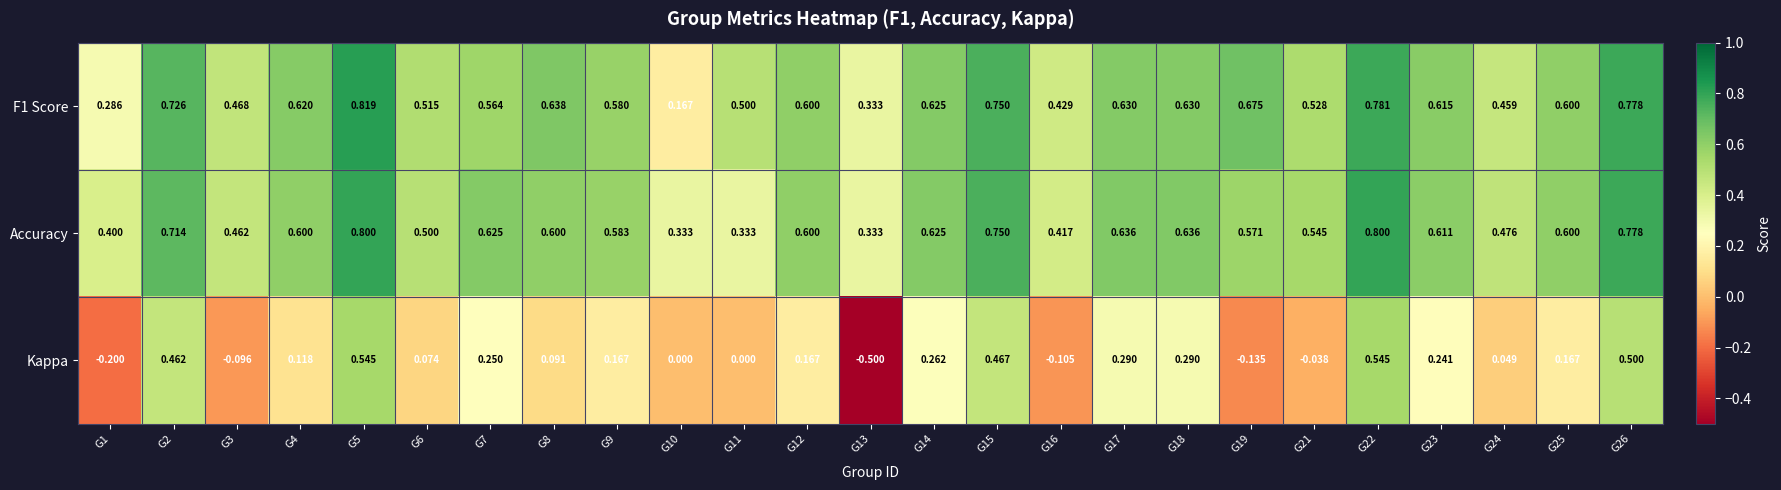

Is the value of Kappa at G23 greater than the value of Accuracy at G15?

No